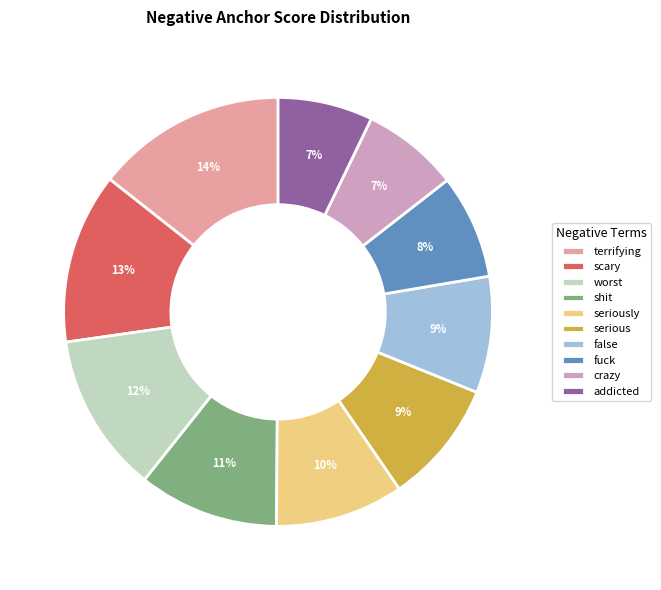

Which has a higher value, seriously or worst?

worst